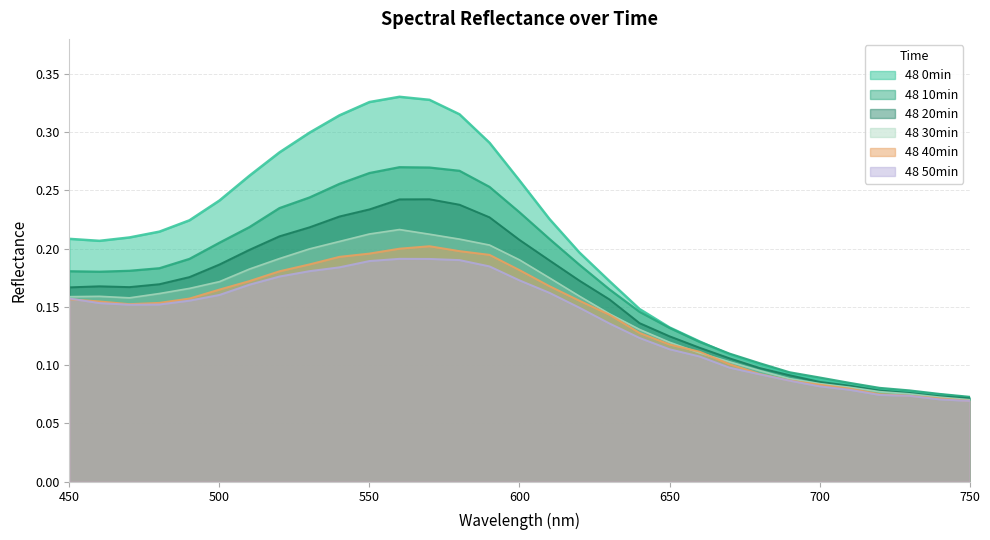

Which series changed the most between 480 and 500?

48 0min